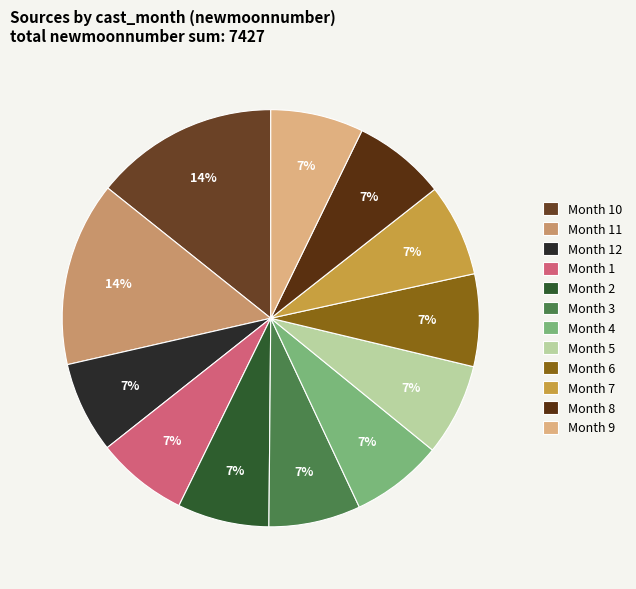

To the nearest percent, what is the average slice percentage?

8%